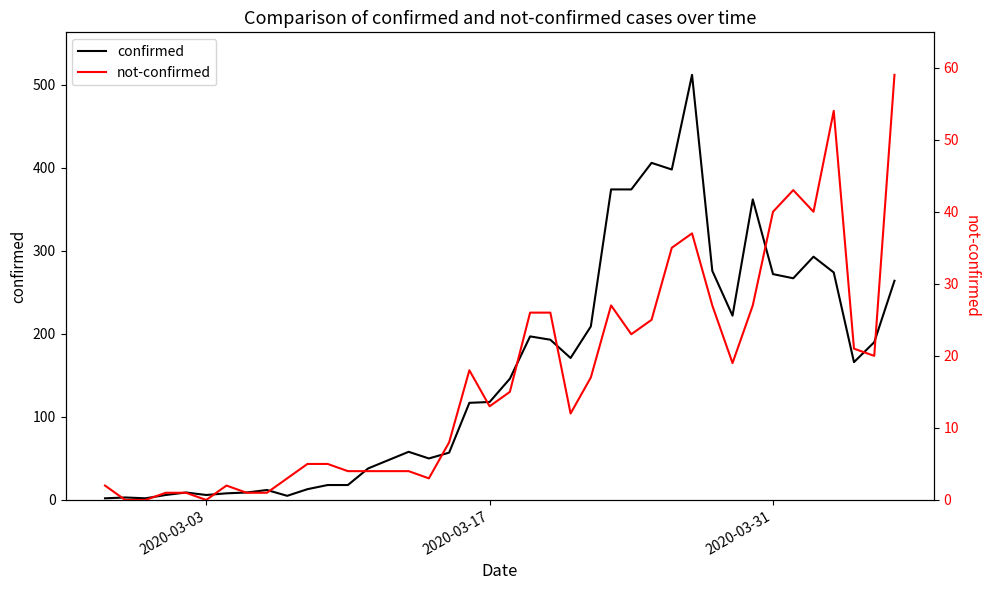

What is the value of the confirmed point at the 31st from the left?

276